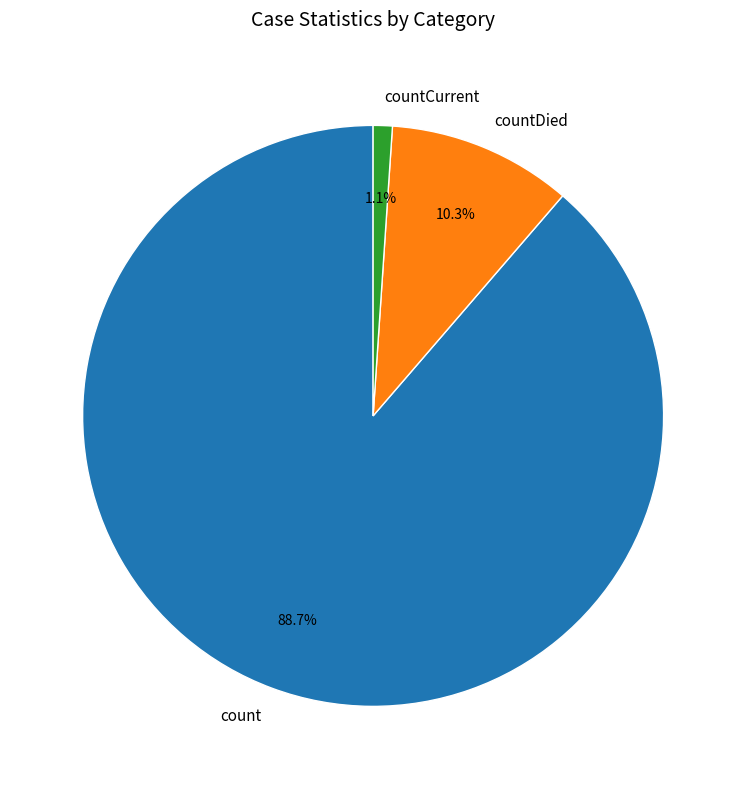

Which category has the biggest portion of the pie?

count